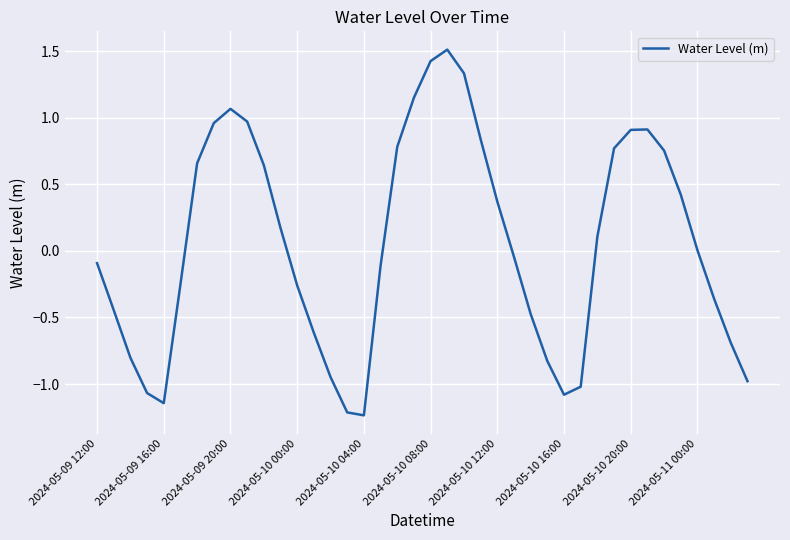

What is the difference between the maximum and minimum values?

2.7